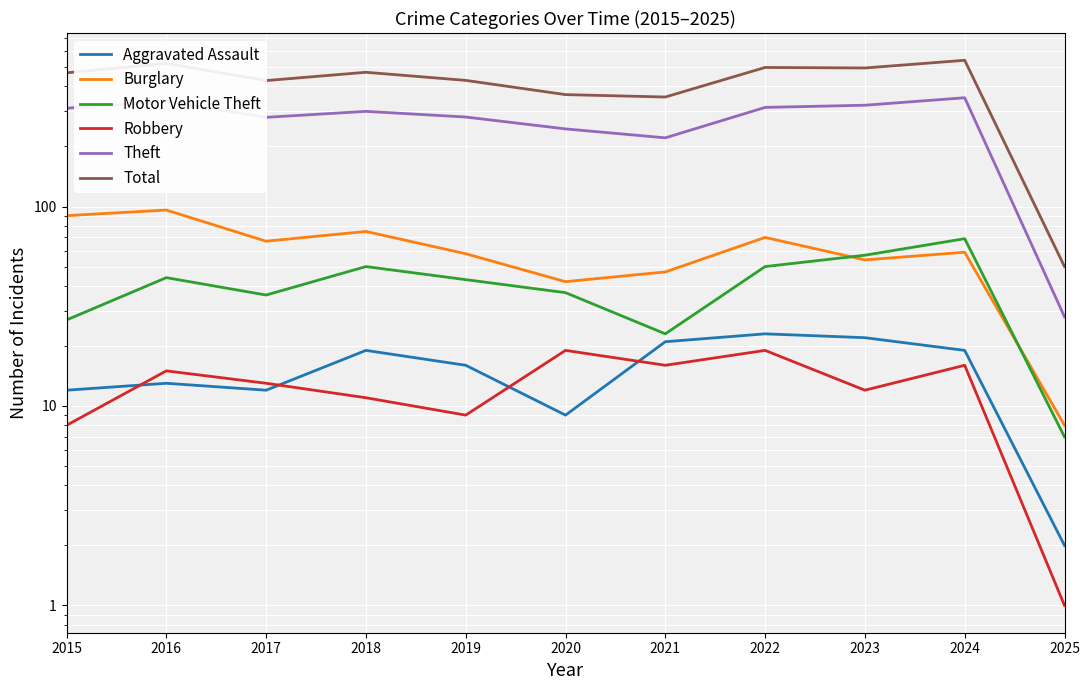

Is the value of Motor Vehicle Theft at 2022 greater than the value of Total at 2020?

No